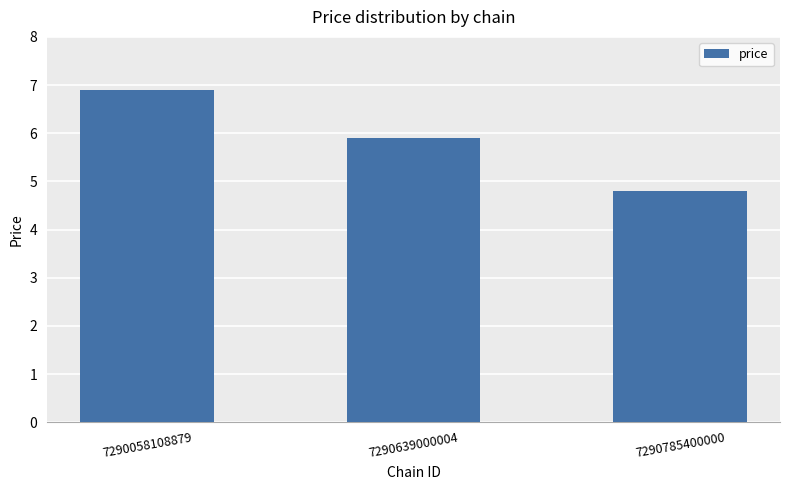

Does the chart contain stacked bars?

No